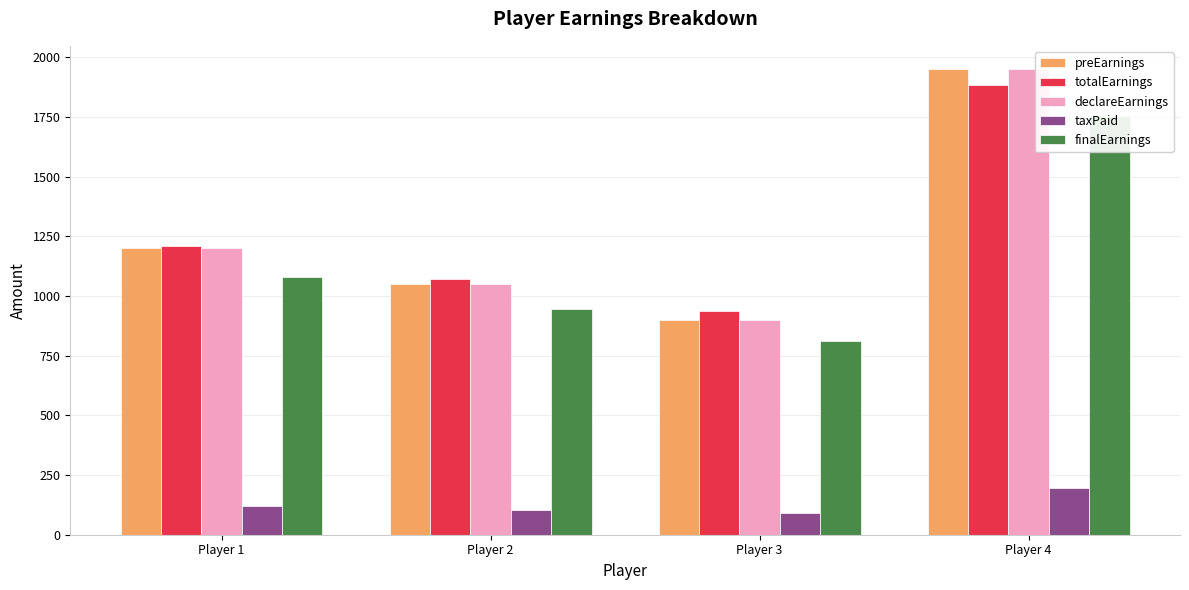

At Player 4, list the series in order from largest to smallest.

preEarnings, declareEarnings, totalEarnings, finalEarnings, taxPaid